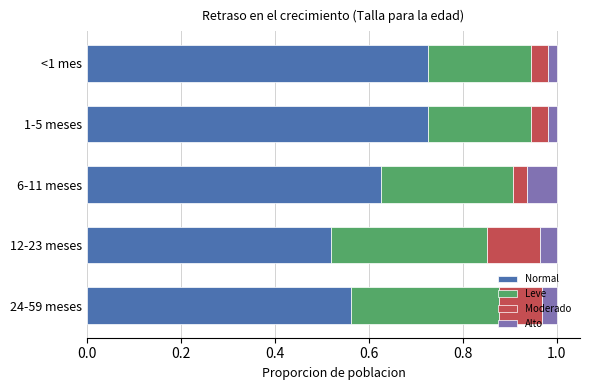

What is the total value across all series at 6-11 meses?

1.0